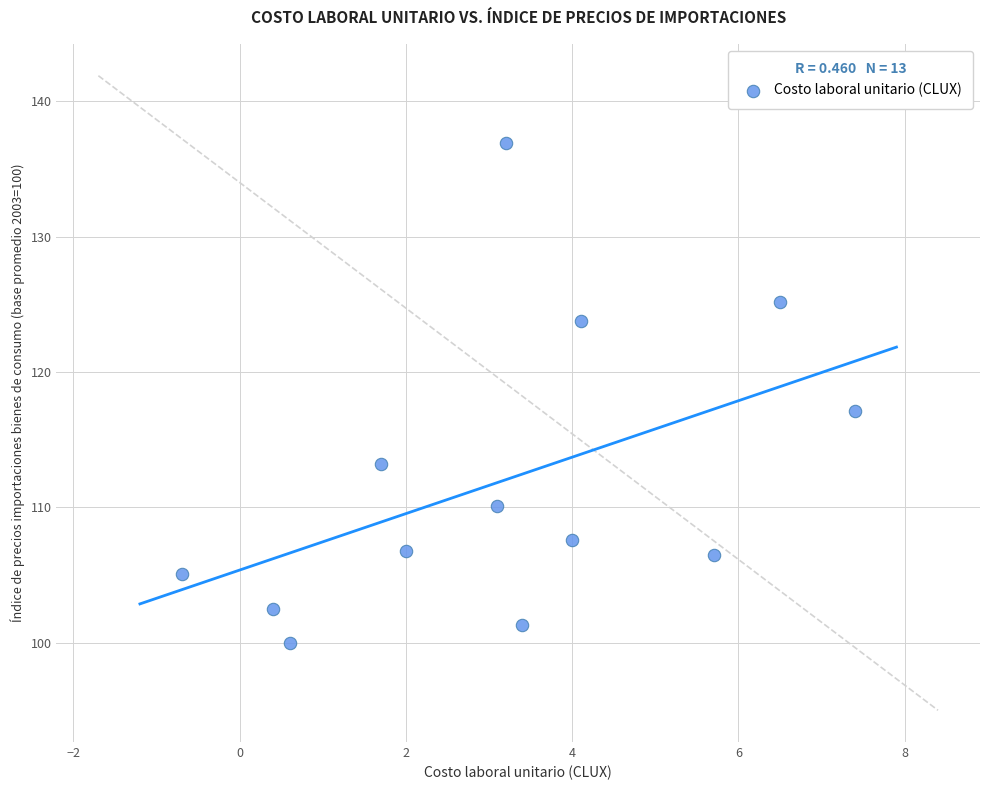

What is the range of X values (max minus min)?

8.1